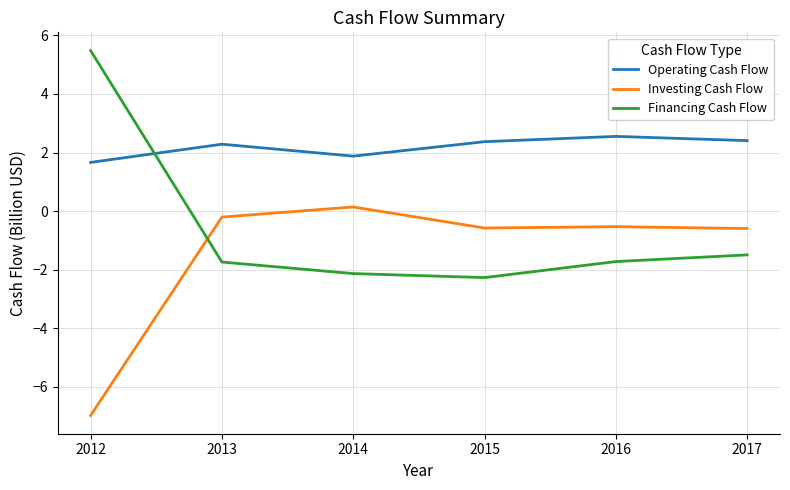

True or false: Operating Cash Flow has a value of 3.4 at 2014.

False